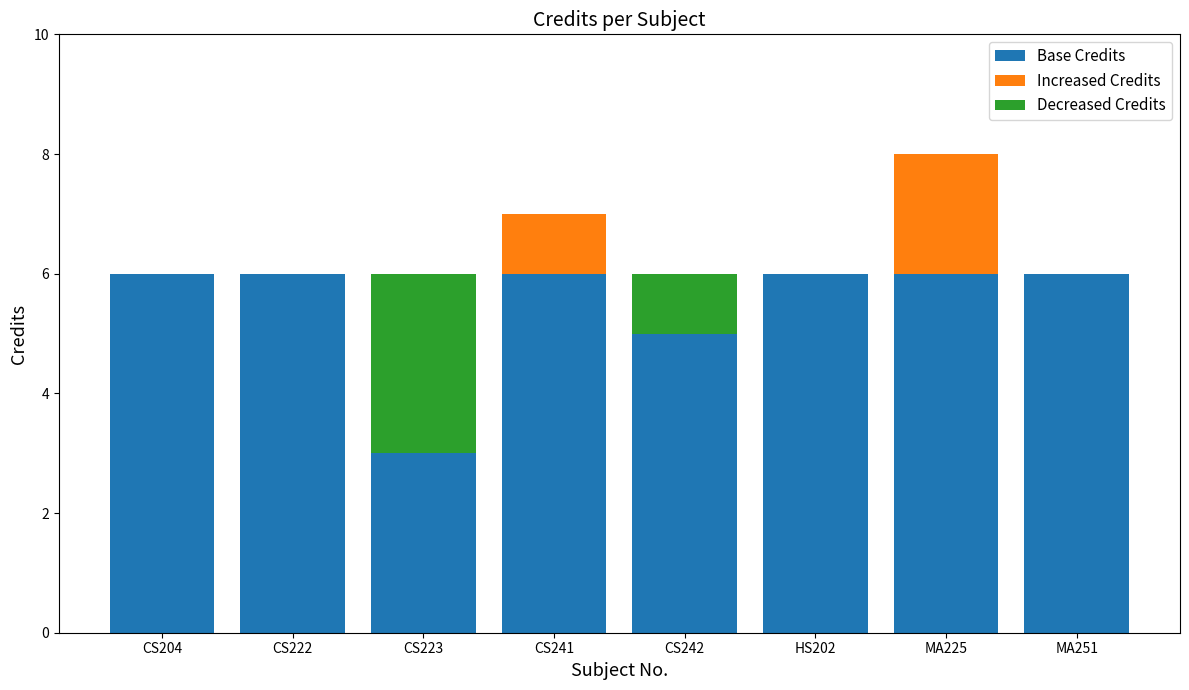

True or false: Decreased Credits has a value of 2 at MA251.

False